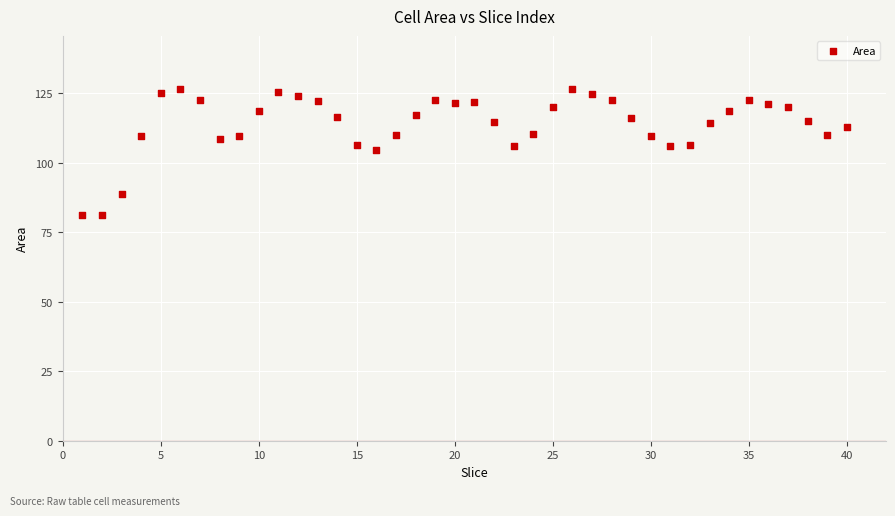

What is the range of X values (max minus min)?

39.0